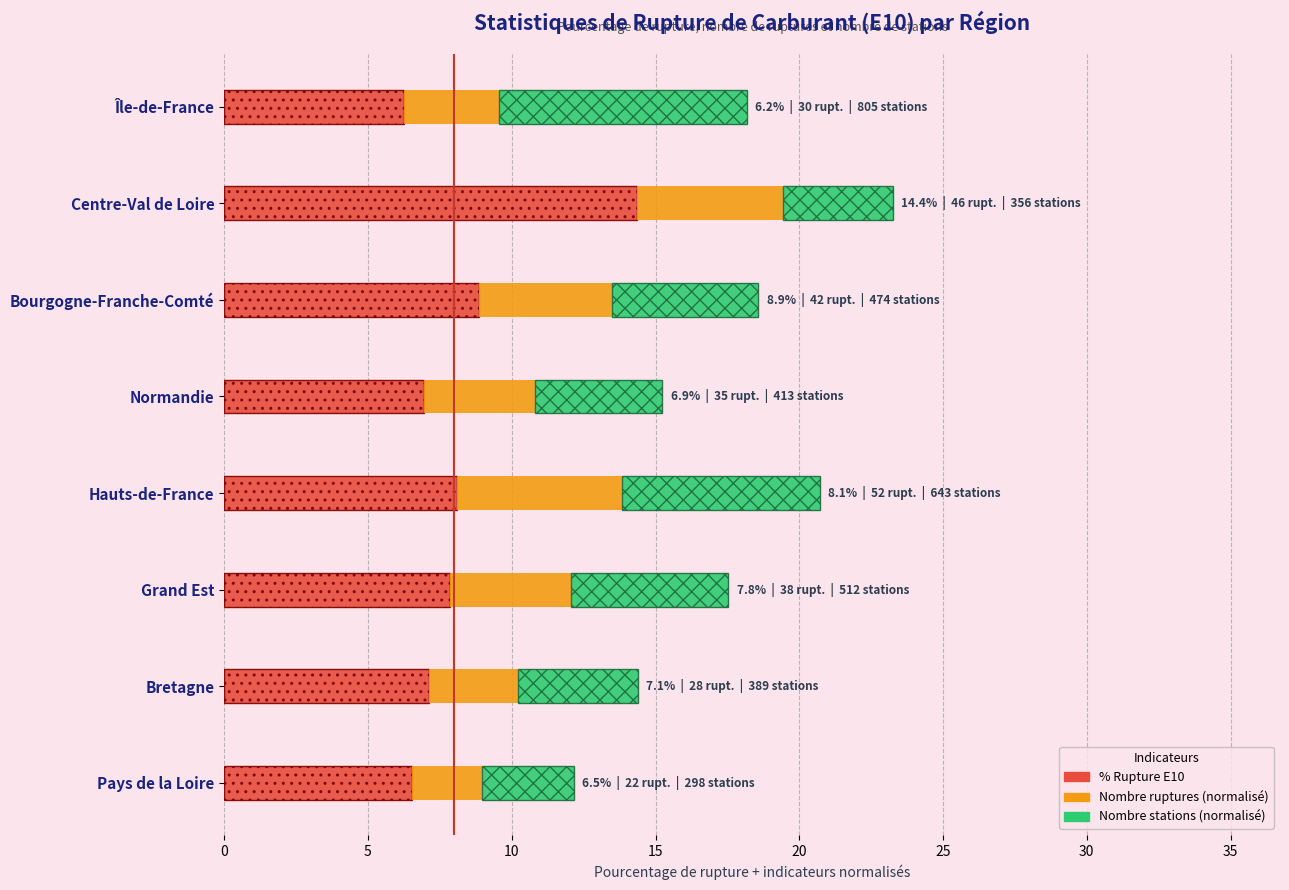

What is the total value across all series at Normandie?

15.2